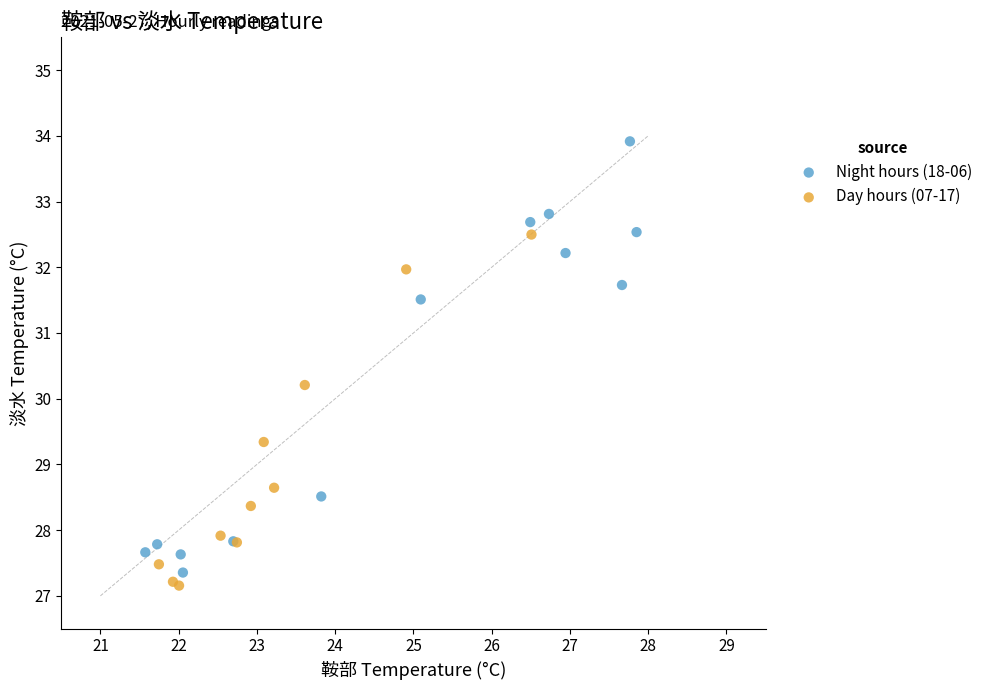

Which series contains the highest Y value?

Night hours (18-06)